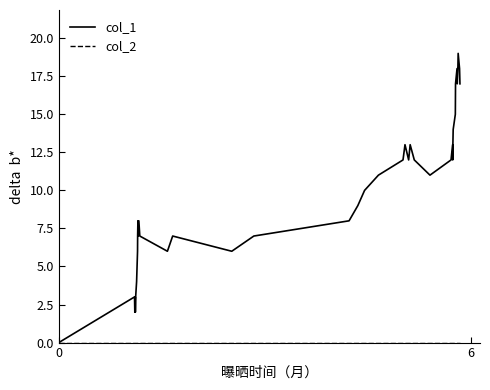

What is the maximum value shown in the chart?

19